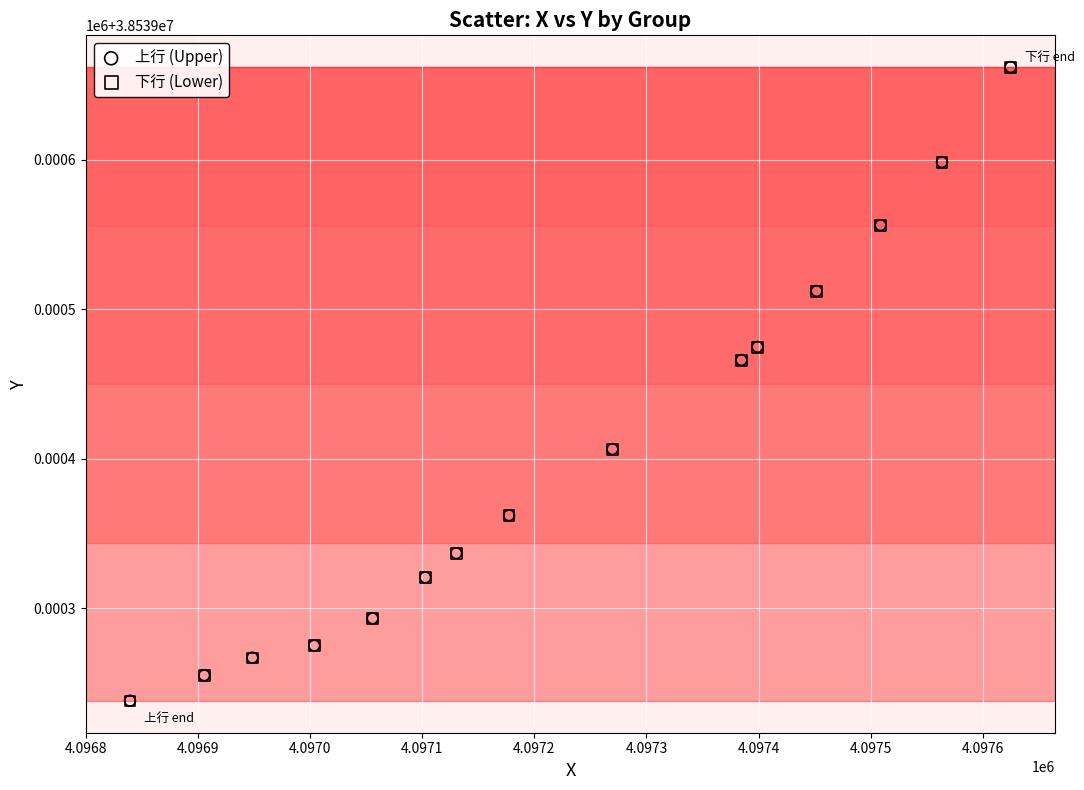

What are all the series names shown in the legend?

上行 (Upper), 下行 (Lower)